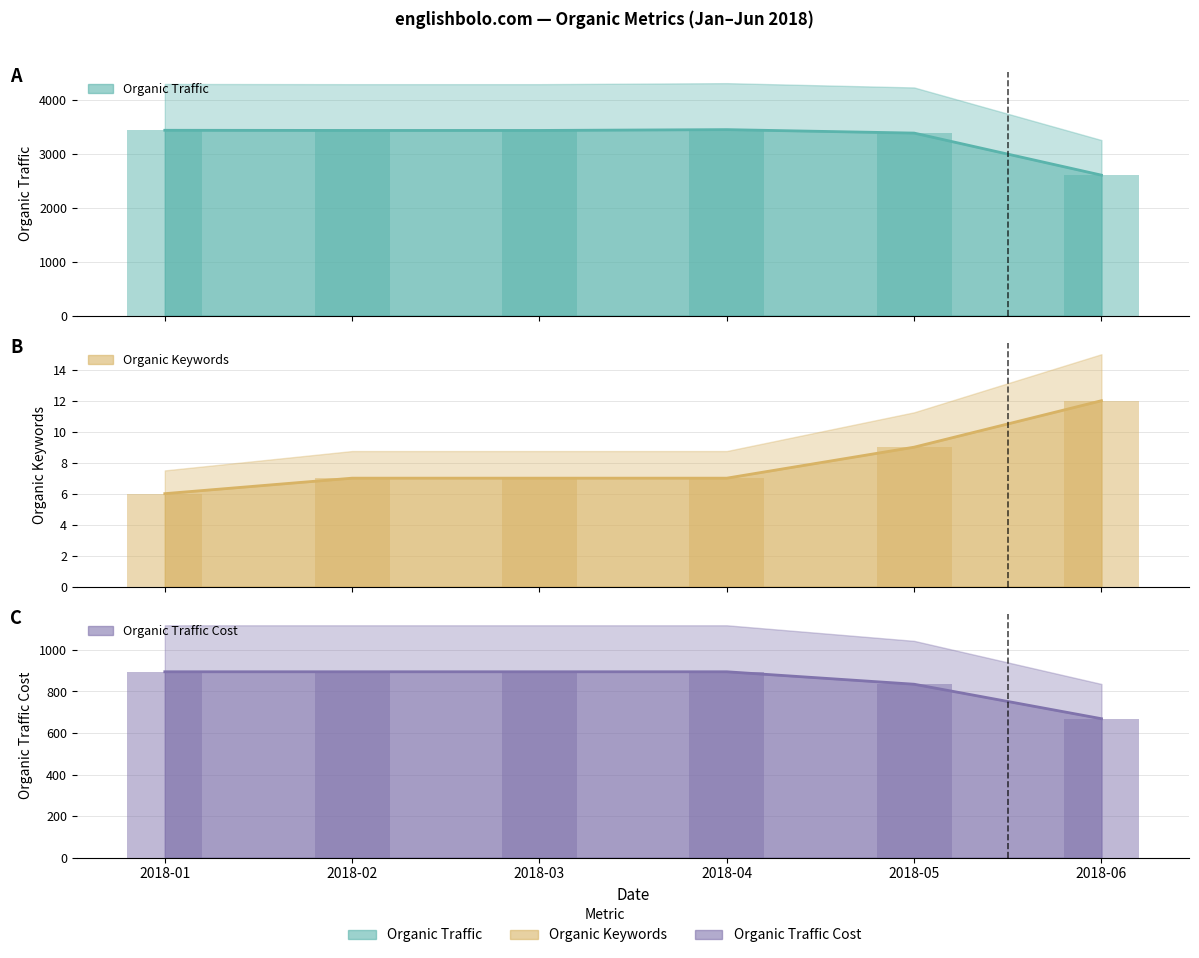

Rank the series at 2018-05 from highest to lowest value.

Organic Traffic, Organic Traffic Cost, Organic Keywords